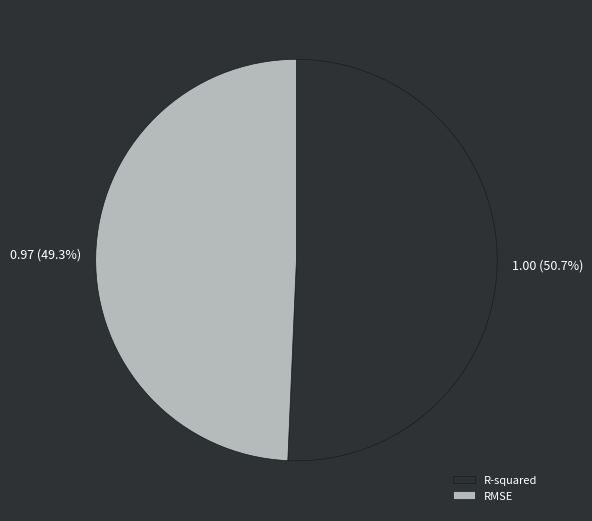

To the nearest percent, what is the difference between the largest and smallest slice percentages?

1%